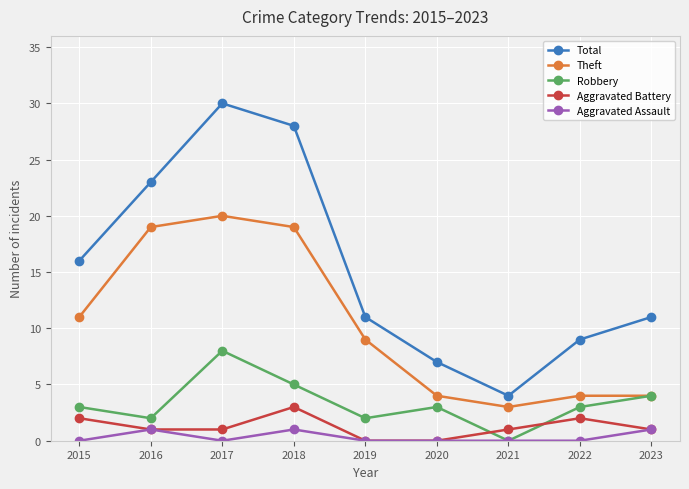

List the series in order of their peak value, highest first.

Total, Theft, Robbery, Aggravated Battery, Aggravated Assault